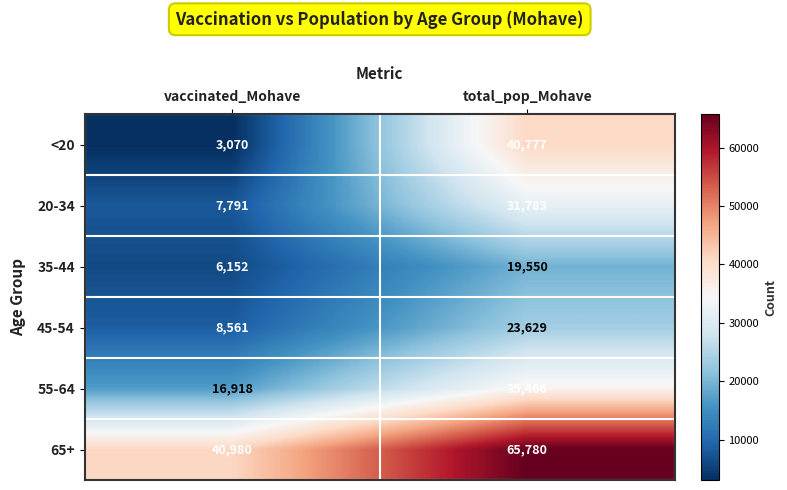

Is it true that 45-54 equals 14909 at vaccinated_Mohave?

False